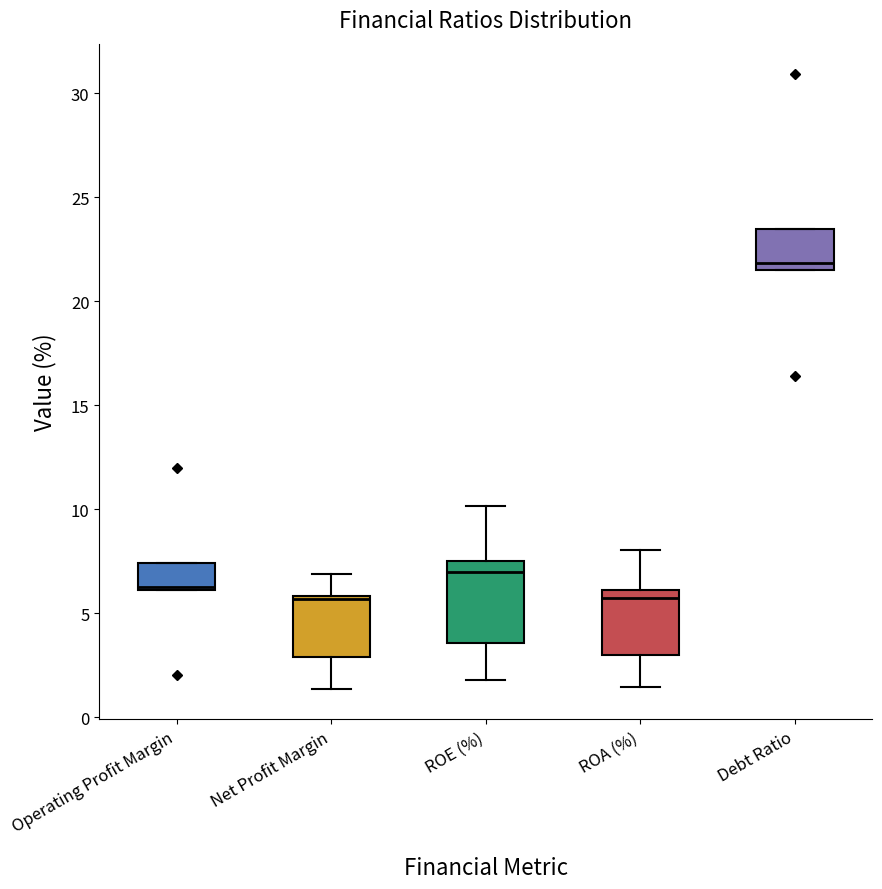

Reading left to right, transcribe this box plot: for each box, give where its median line is, the range the box spans, and where its two whiskers end, as read against the y-axis. The values are not printed on the chart, so give them approximately, as read against the axis.

Operating Profit Margin: median 6.5, box 6.0 to 7.5, whiskers 6.0 to 7.5
Net Profit Margin: median 5.5, box 3.0 to 6.0, whiskers 1.5 to 7.0
ROE (%): median 7.0, box 3.5 to 7.5, whiskers 2.0 to 10.0
ROA (%): median 5.5, box 3.0 to 6.0, whiskers 1.5 to 8.0
Debt Ratio: median 22.0, box 21.5 to 23.5, whiskers 21.5 to 23.5